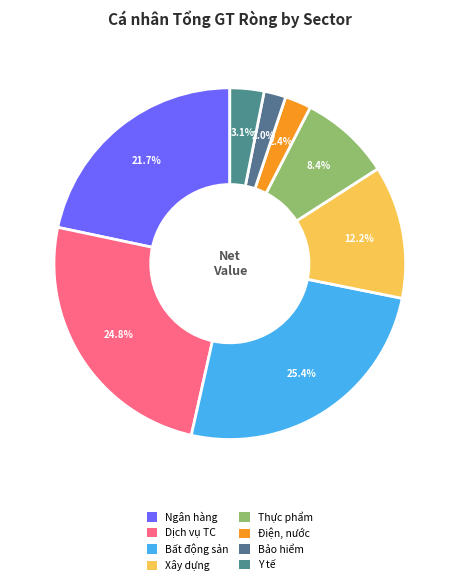

How many slices are in this pie chart?

8